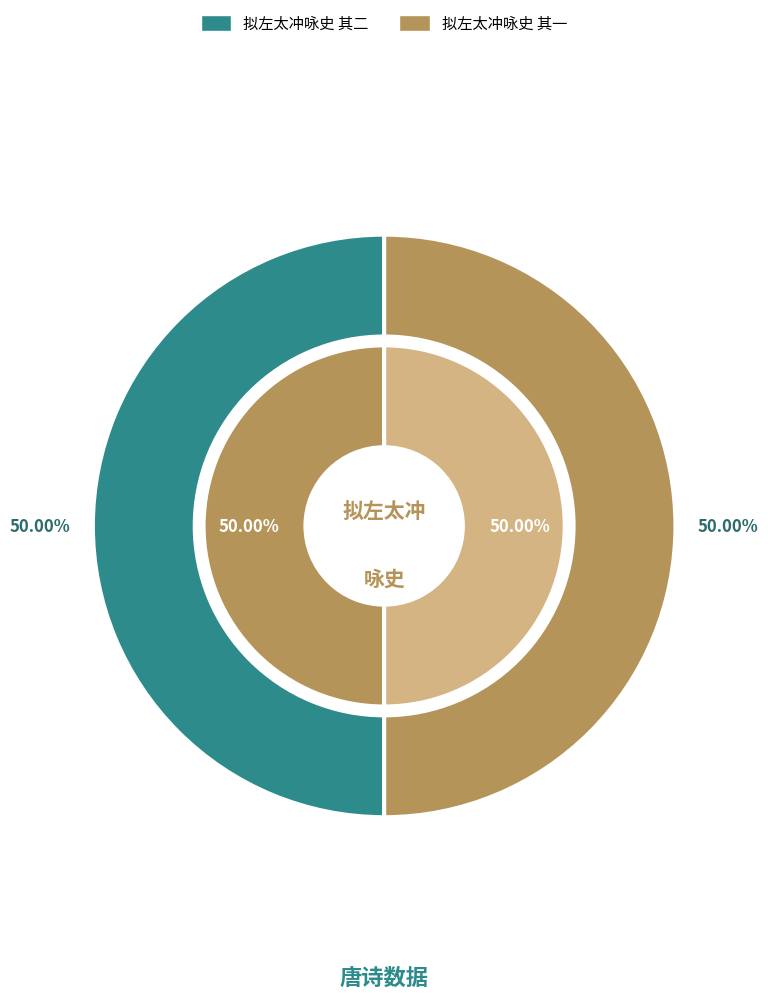

Which slice is the smallest?

拟左太冲咏史 其一